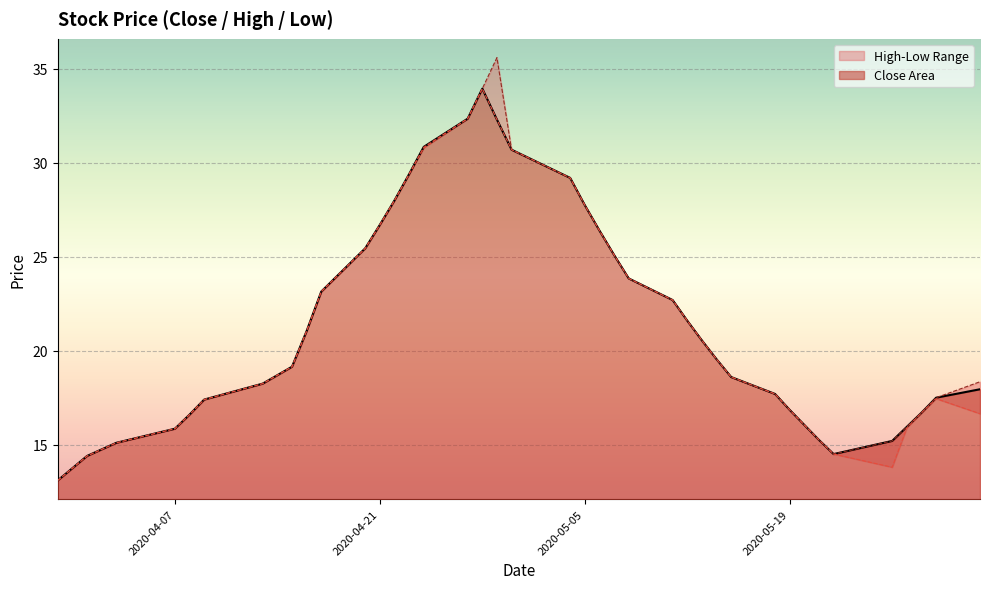

Which series has the largest range (max minus min)?

High